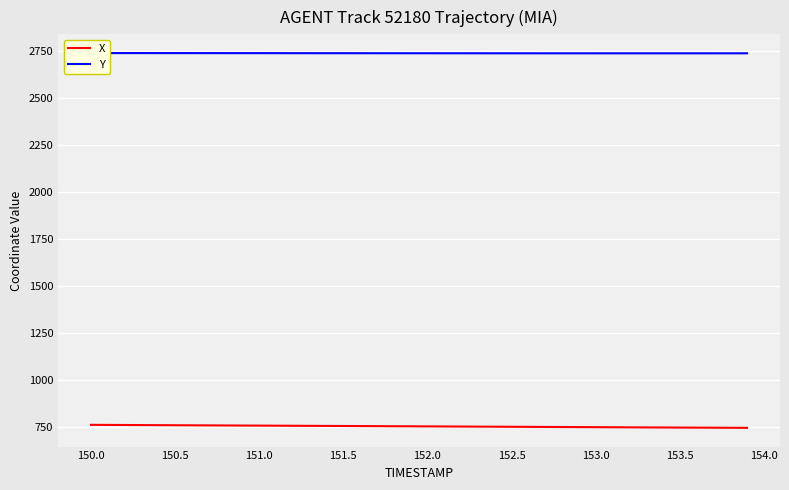

Which series has the largest range (max minus min)?

X